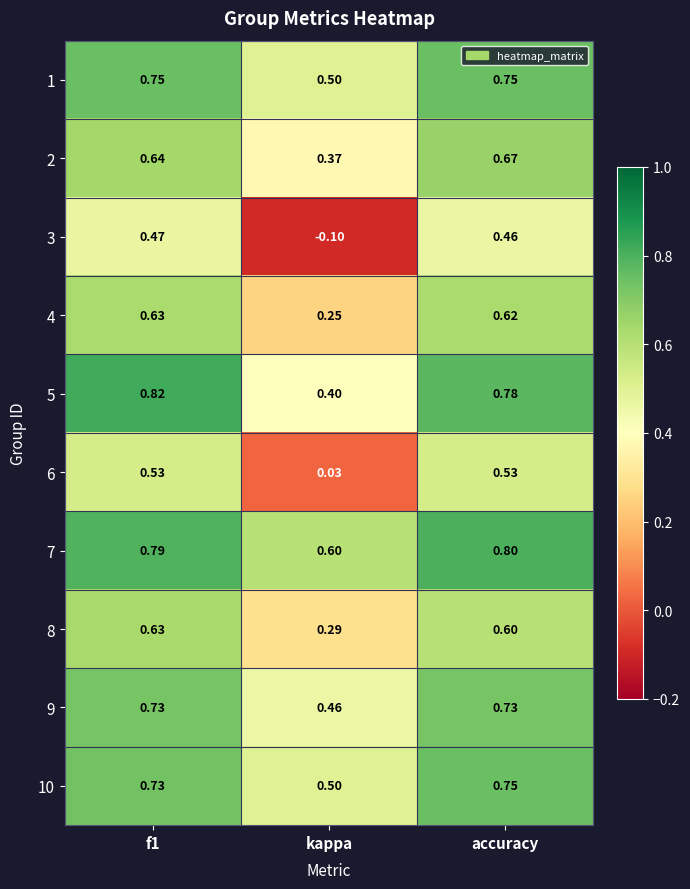

Is the value of 8 at f1 greater than the value of 10 at accuracy?

No